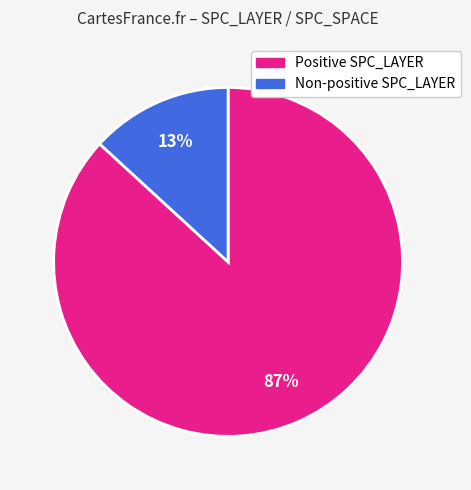

Is there any slice that represents more than half of the pie?

Yes